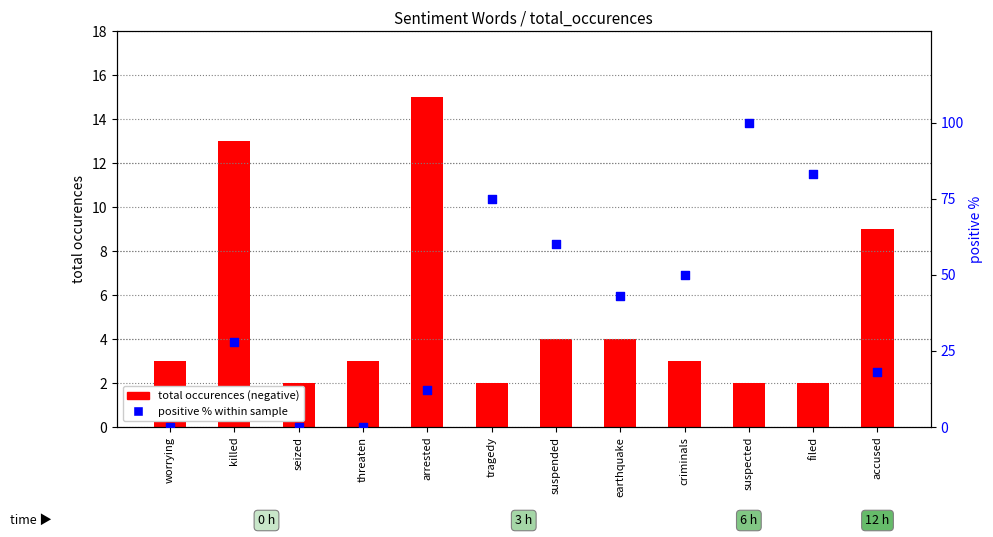

At which category is the sum across all series the highest?

suspected